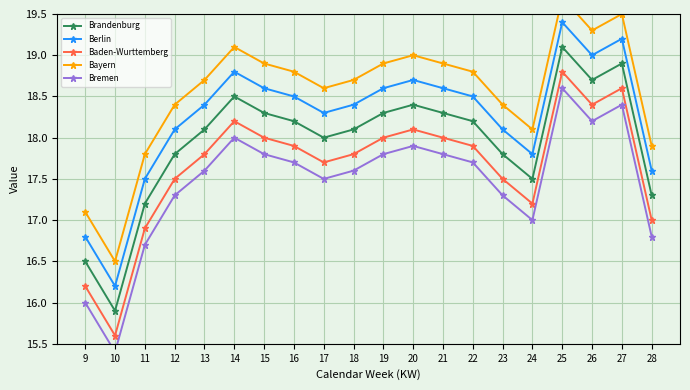

True or false: Brandenburg and Bayern cross at least once.

False